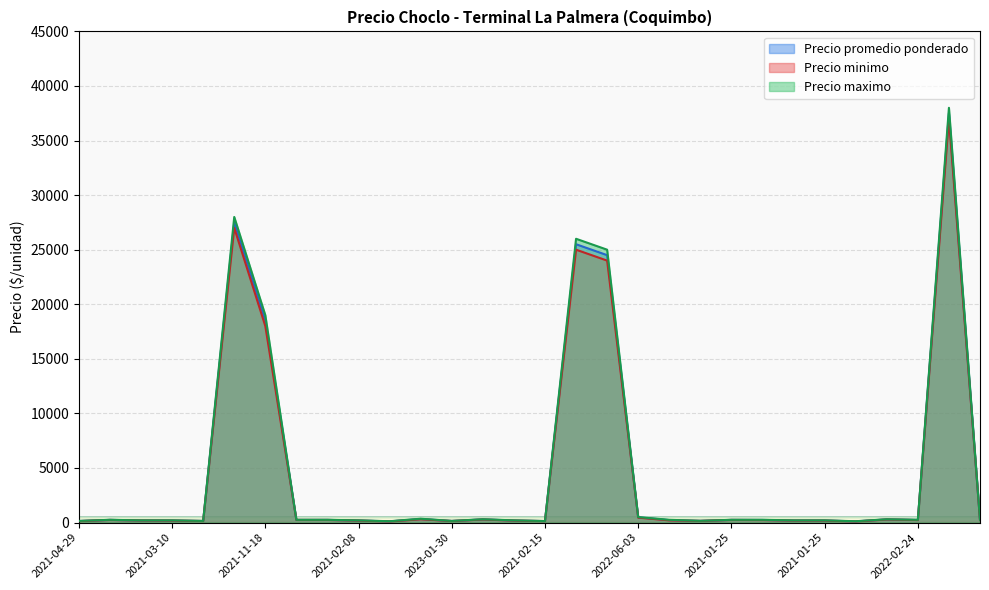

Between 2023-01-30 and 2021-01-25, which series saw the biggest shift?

Precio maximo